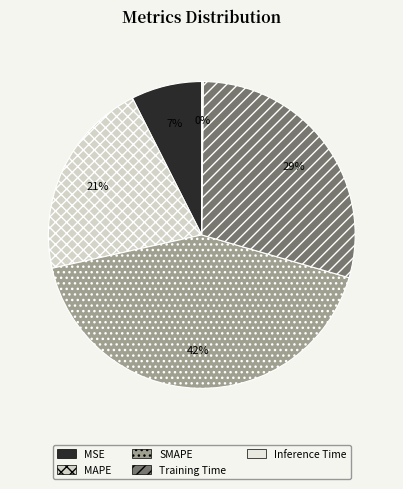

How many segments does this pie chart have?

5